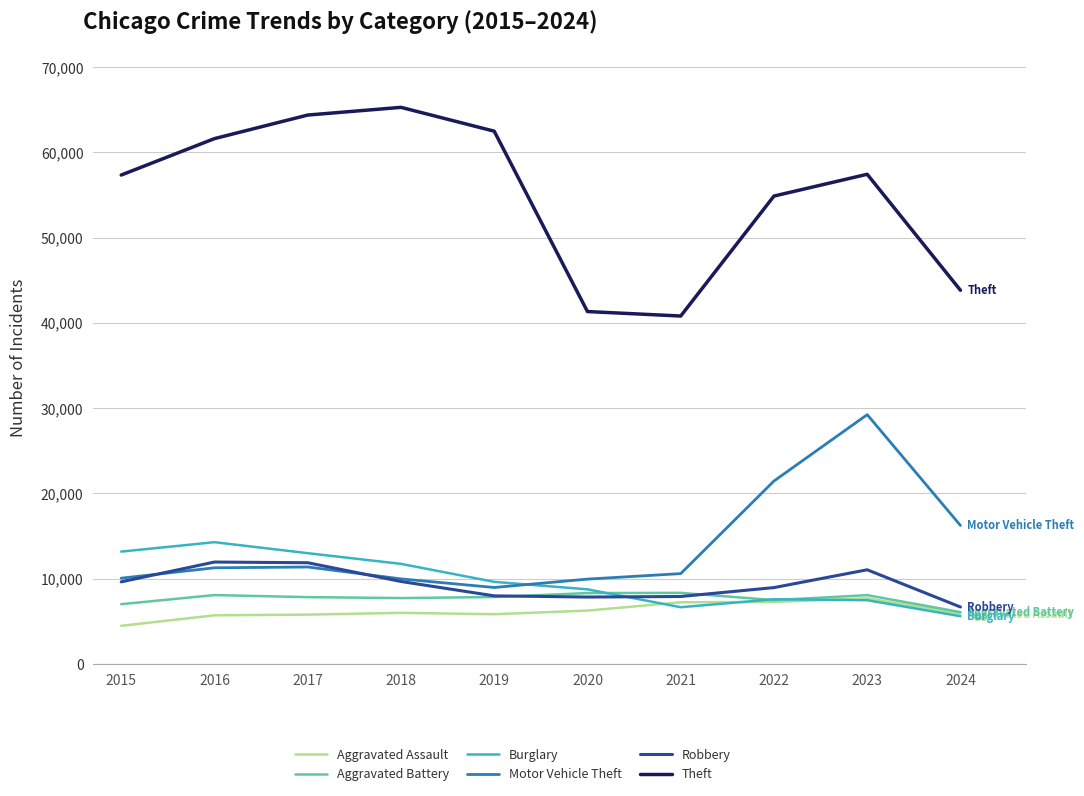

Which category has the lowest value in the Aggravated Assault series?

2015